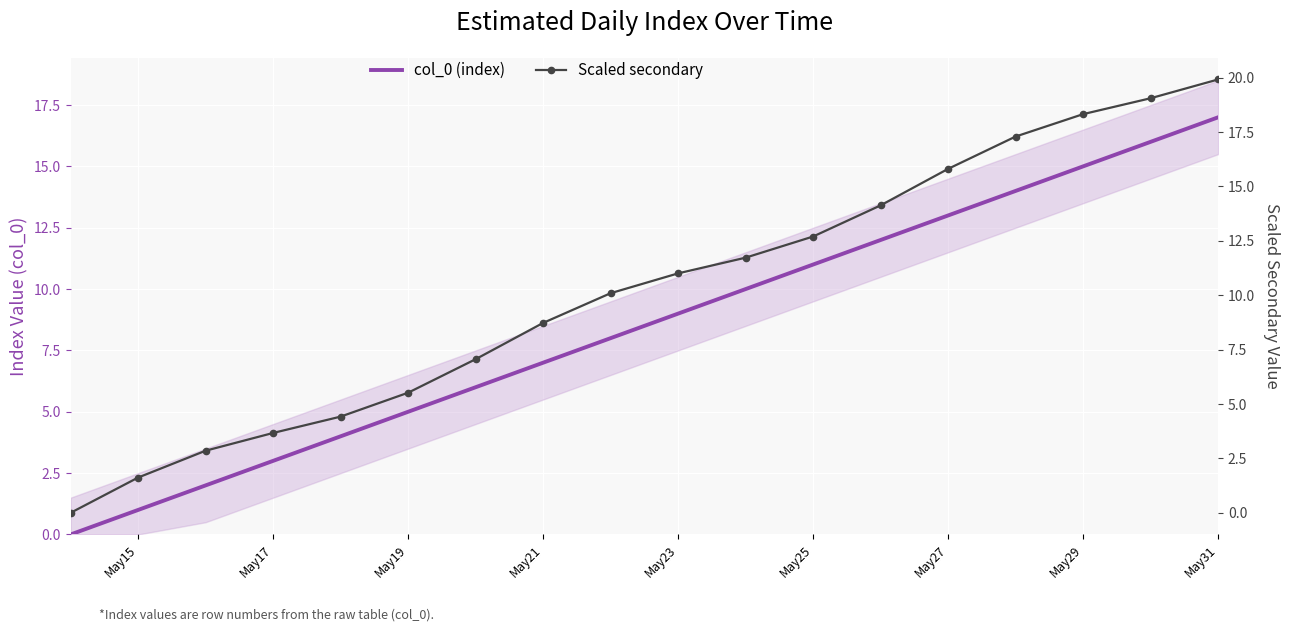

What are all the series names shown in the legend?

col_0 (index), Scaled secondary